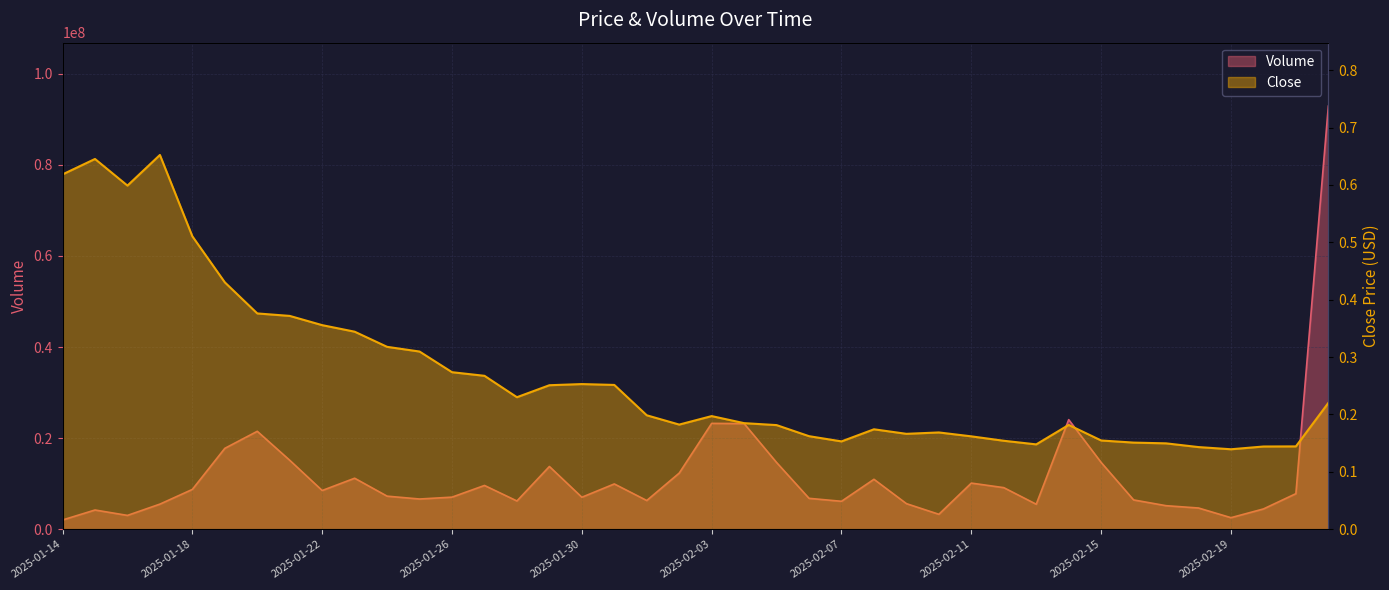

What is the lowest value of the Volume series?

2033507.4